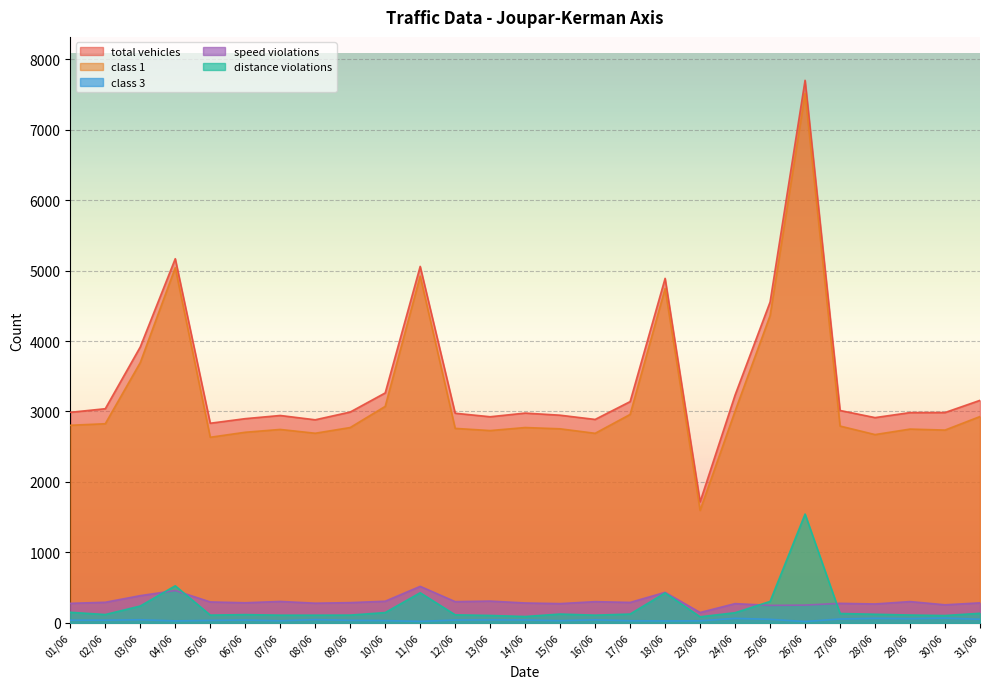

What is the difference between the highest and lowest values at 10/06?

3231